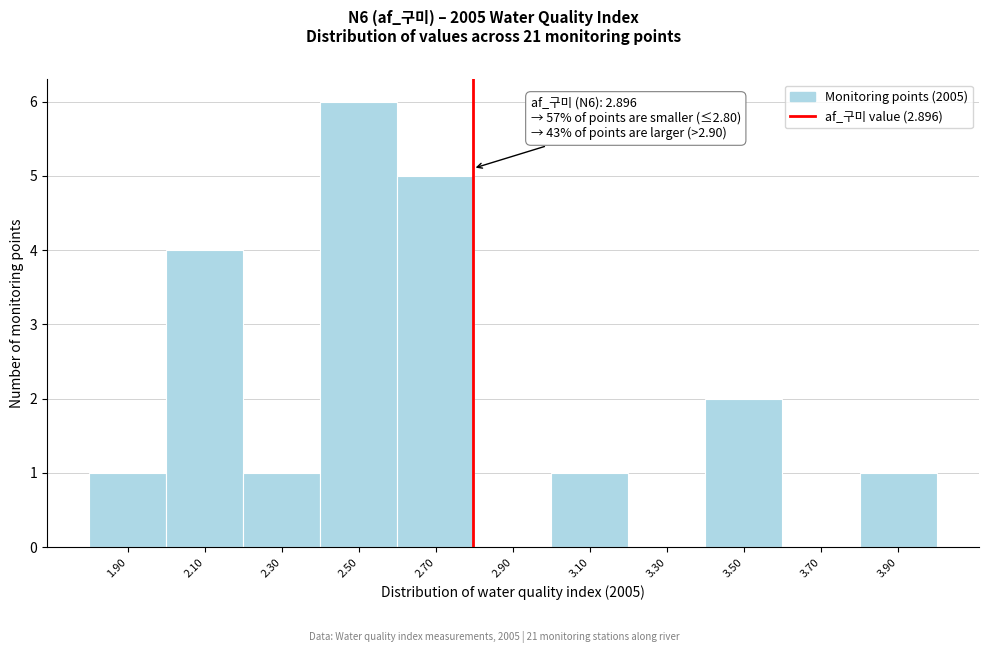

Reading left to right, what are all the values shown in this chart?

1.90=1	2.10=4	2.30=1	2.50=6	2.70=5	2.90=0	3.10=1	3.30=0	3.50=2	3.70=0	3.90=1